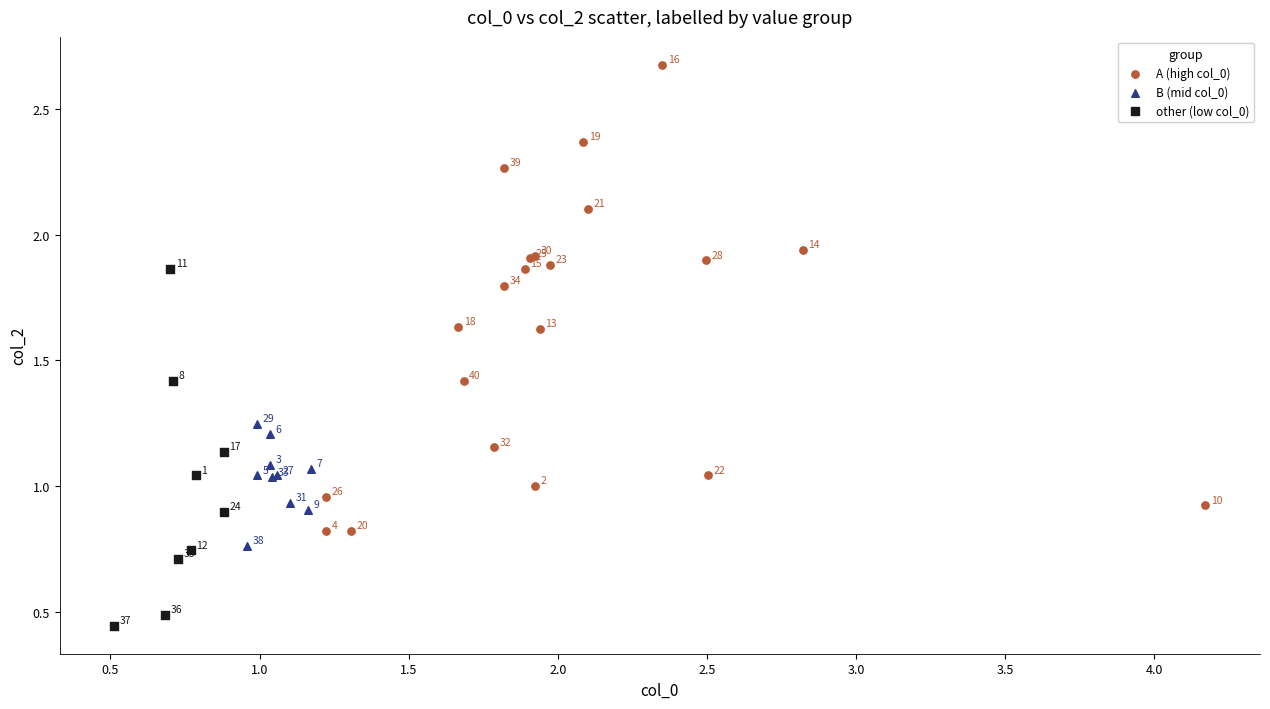

Which series contains the lowest Y value?

other (low col_0)